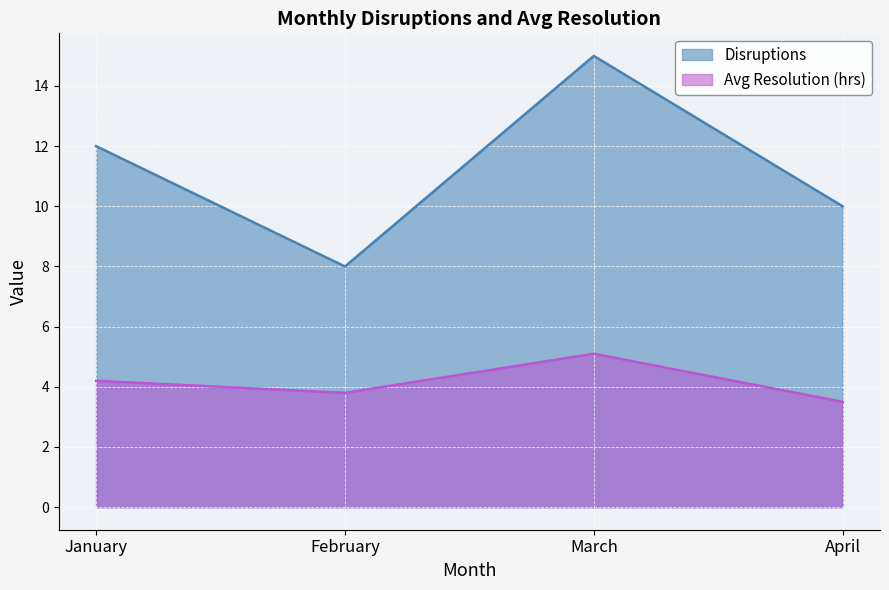

True or false: Avg Resolution (hrs) and Disruptions cross at least once.

False